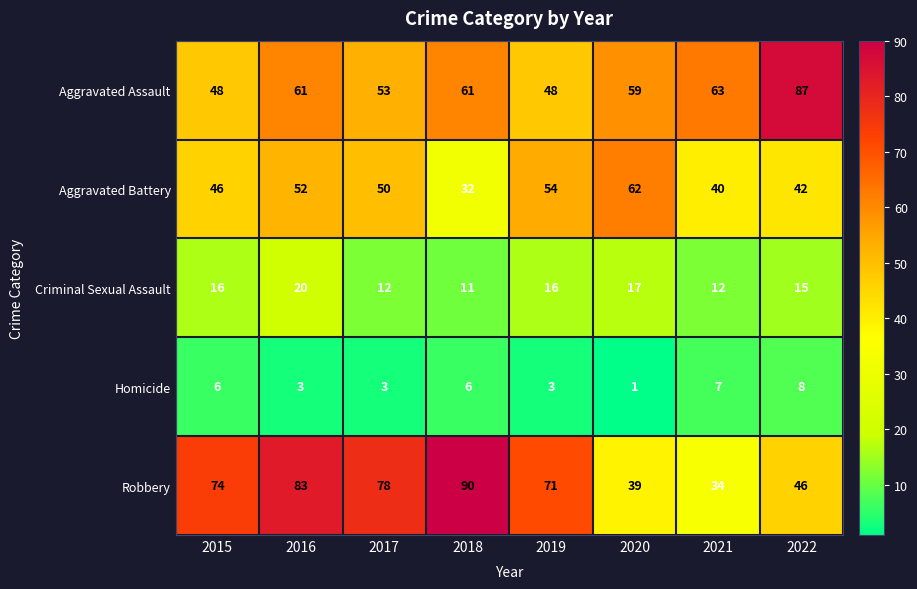

What is the difference between the Robbery values at 2019 and 2022?

25